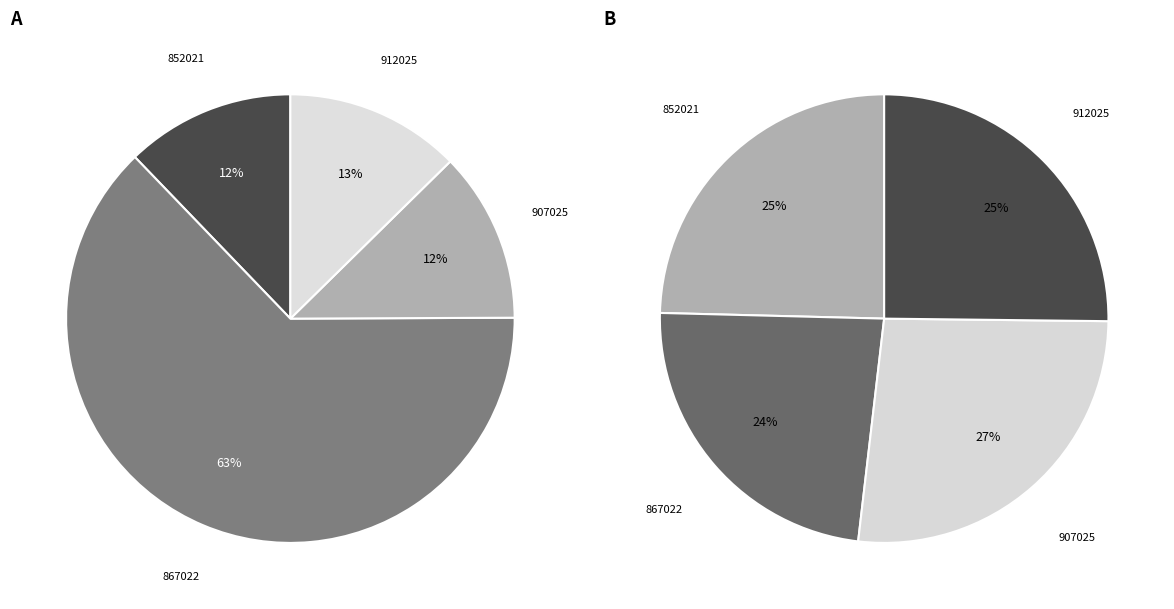

What is the majority slice?

867022